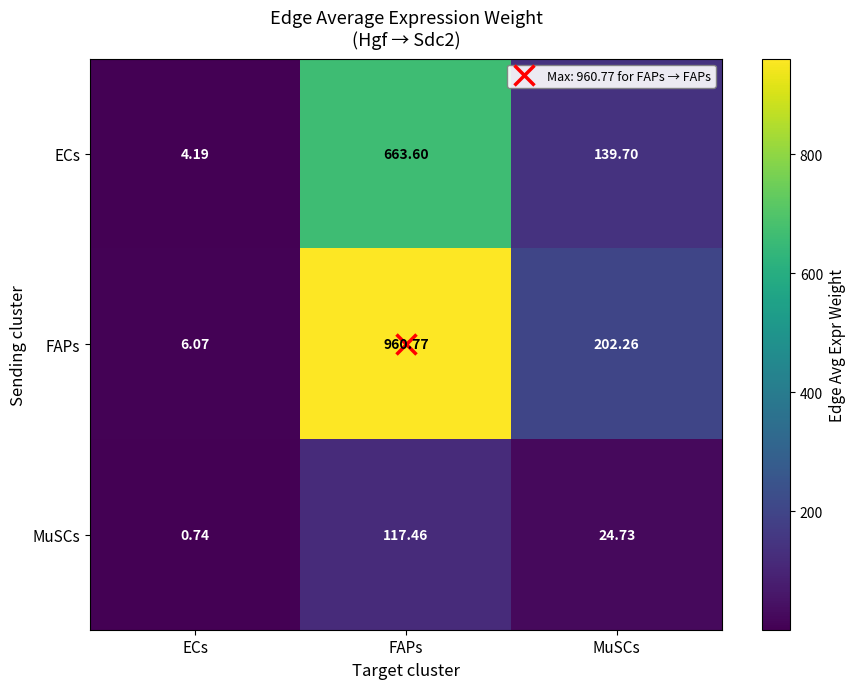

At which category is the sum across all series the highest?

FAPs